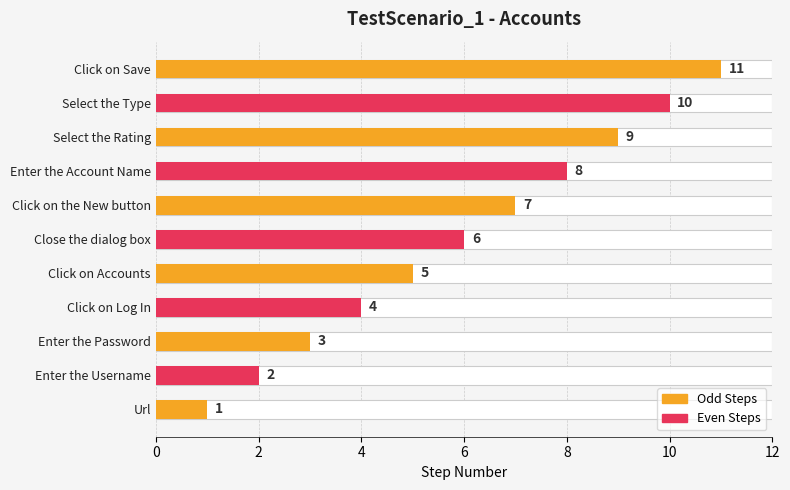

What is the difference between the maximum and minimum values?

10